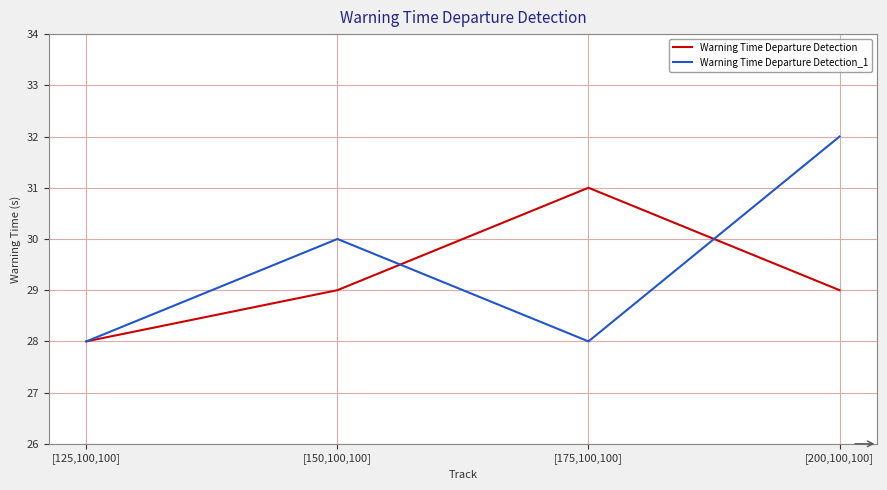

Which category has the lowest value in the Warning Time Departure Detection series?

[125,100,100]